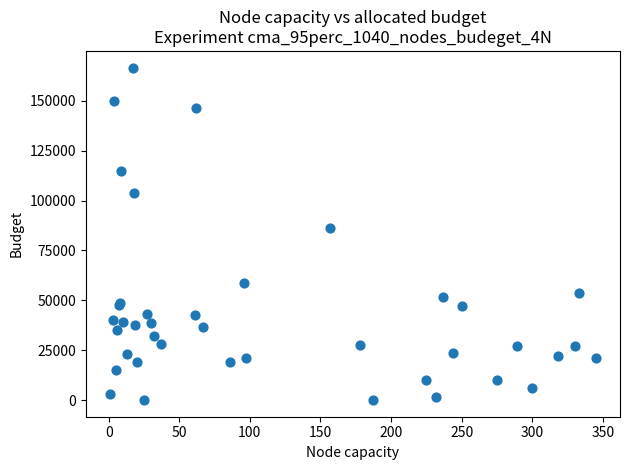

What Y value in the scatter plot is closest to 83330?

86269